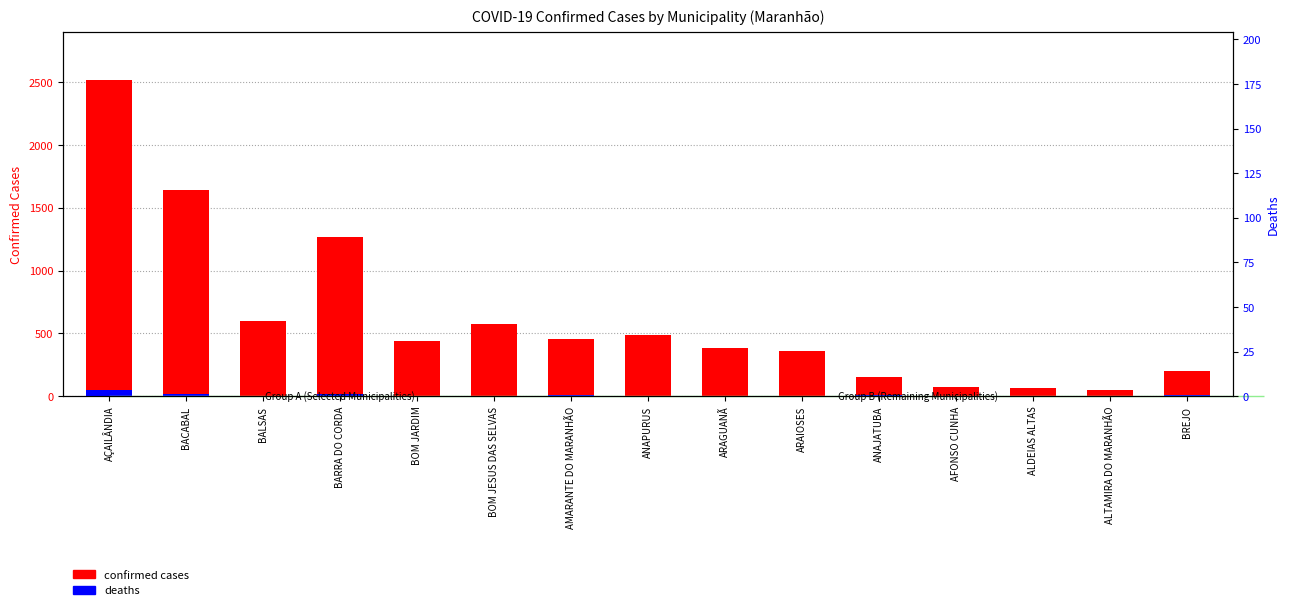

True or false: confirmed cases has a value of 382 at ARAGUANÃ.

True